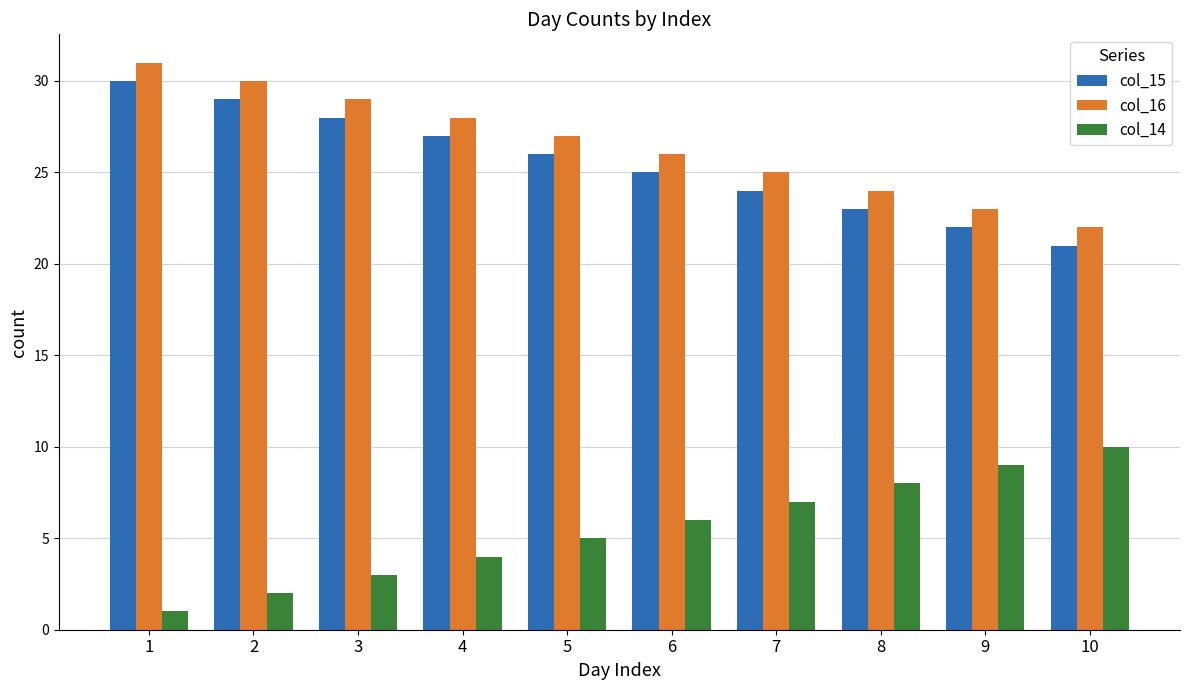

What is the total value across all series at 4?

59